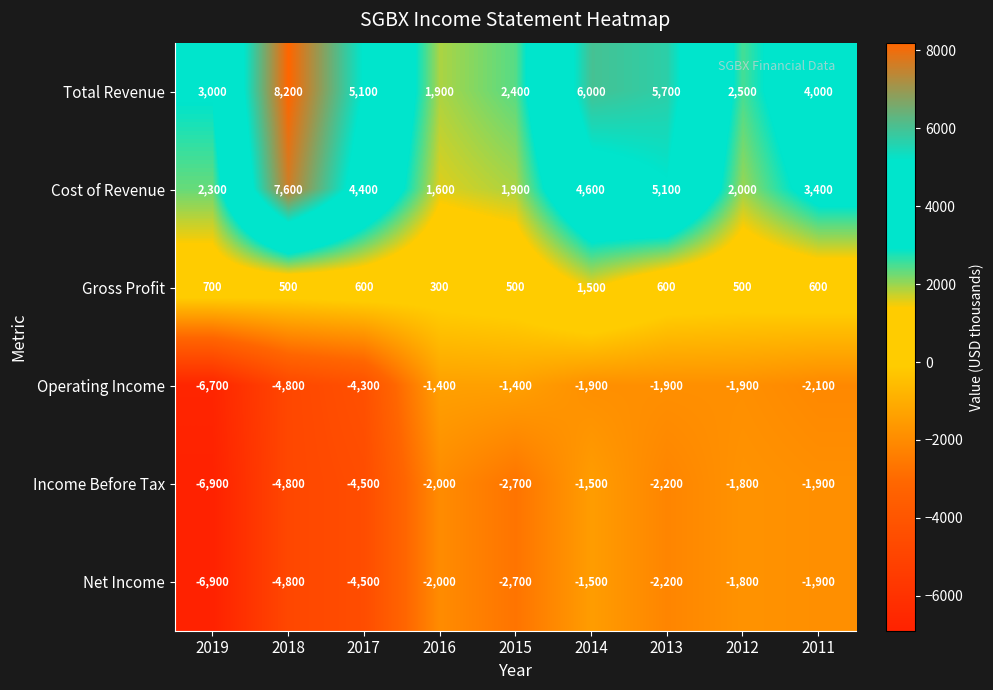

At which label is Net Income closest to -4200?

2017